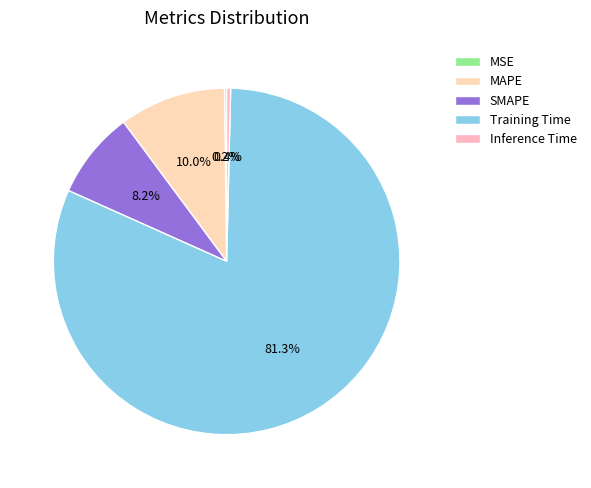

To the nearest percent, what percentage of the pie is MAPE?

10%